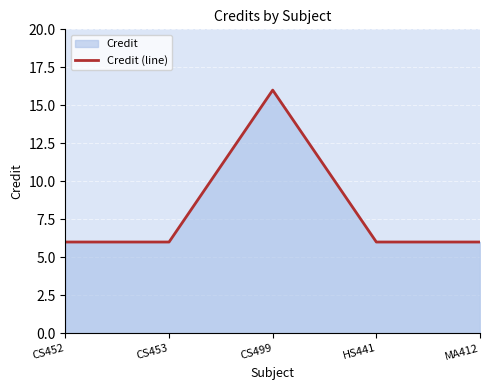

What is the value of the 2nd point from the left?

6